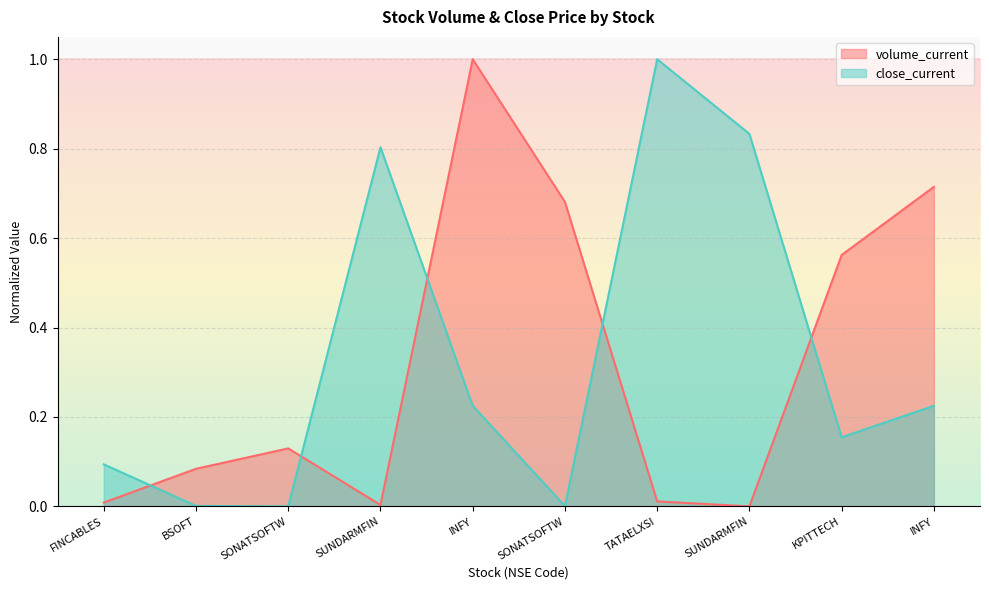

The volume_current series shows 0.0 at FINCABLES. True or false?

True